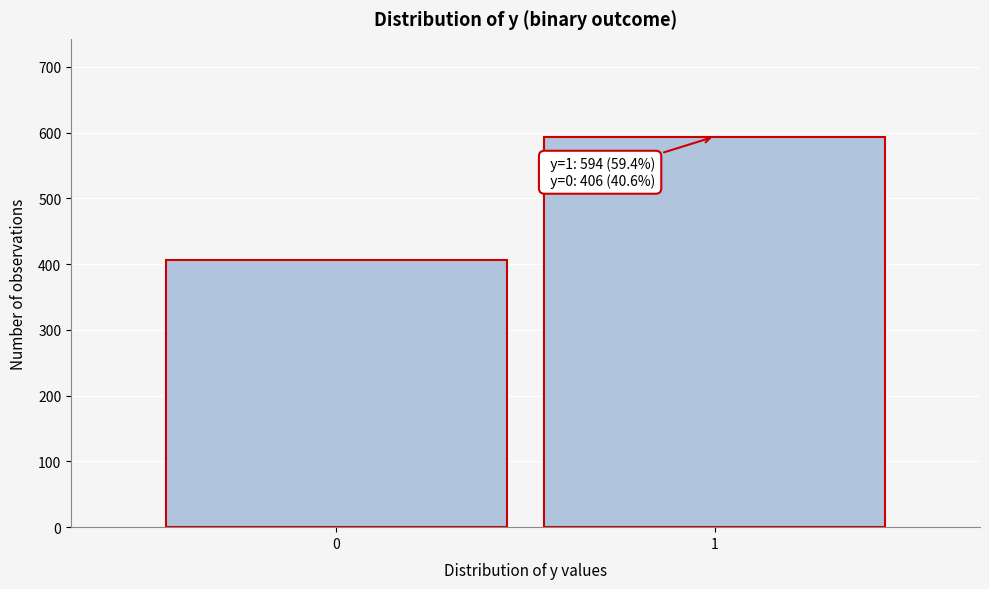

Reading left to right, transcribe all the data shown in this chart.

0=406	1=594